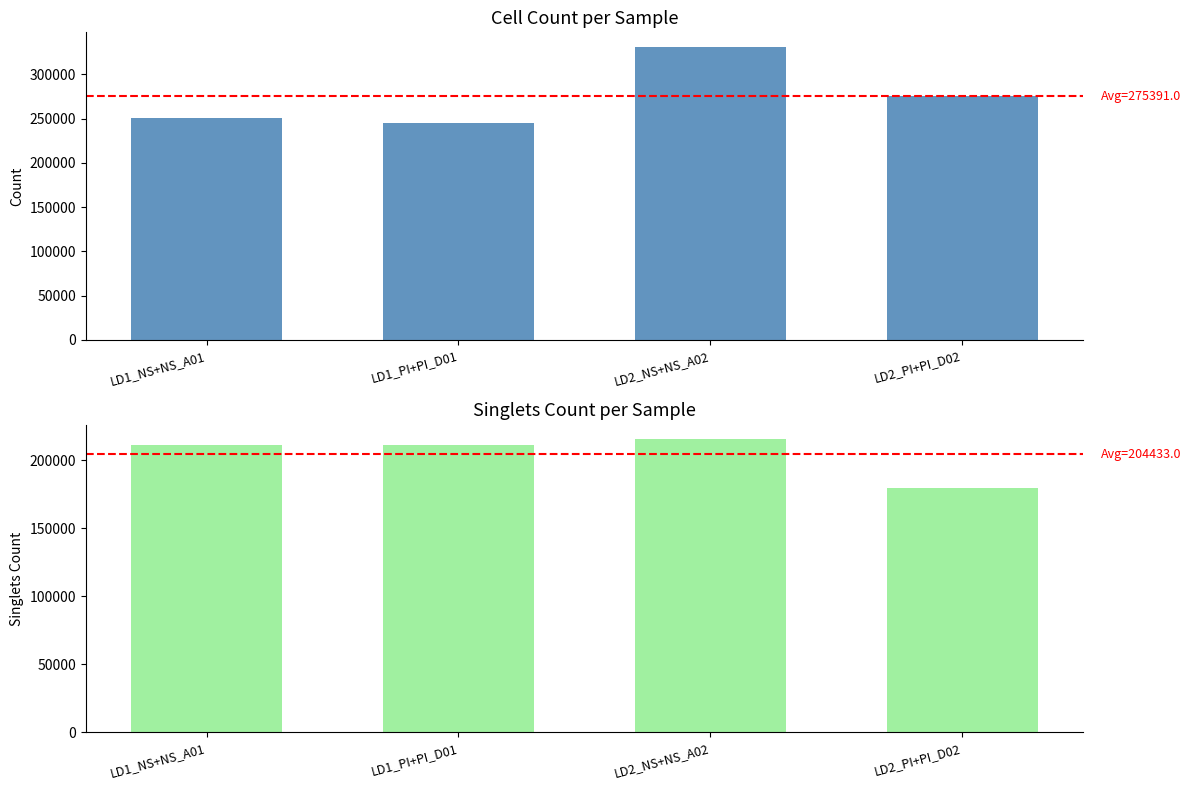

Does the chart contain any negative values?

No